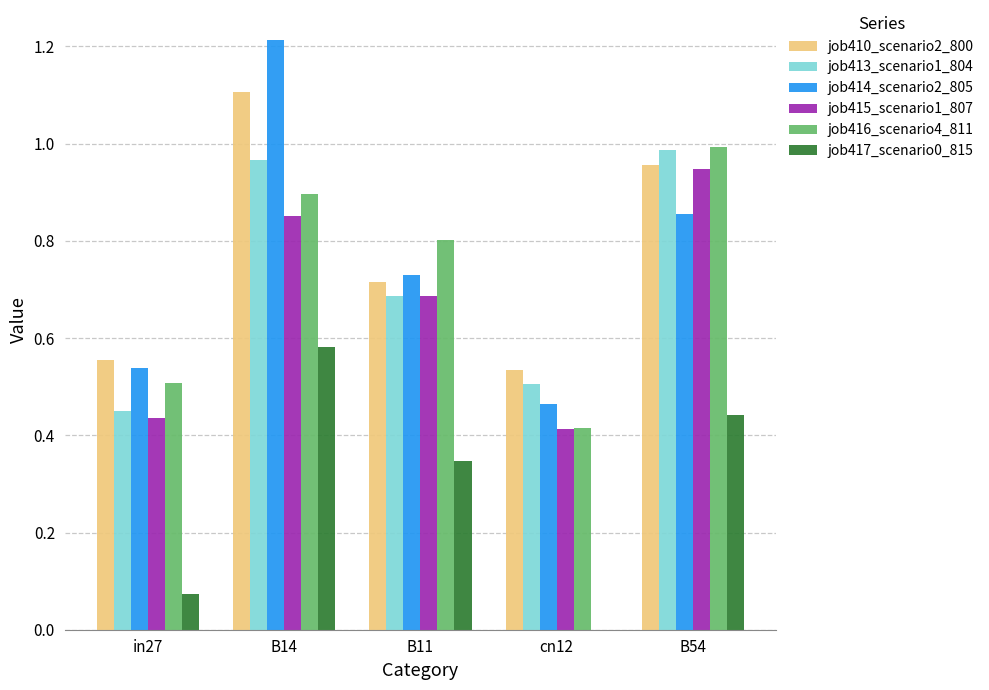

Which category has the highest value across all series?

B14